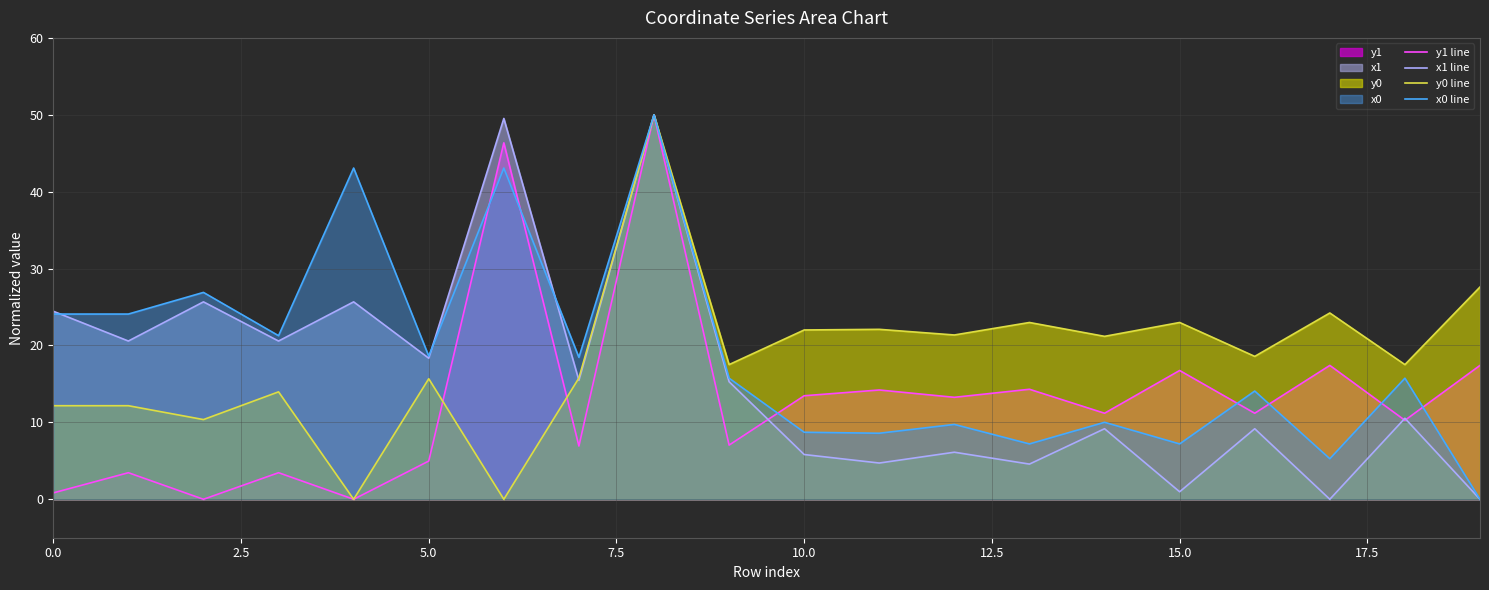

What is the maximum value for x1 line?

50.0